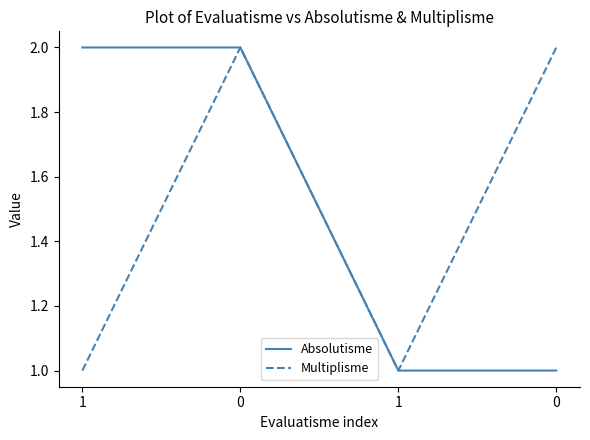

How many Absolutisme values are between 1 and 2?

4